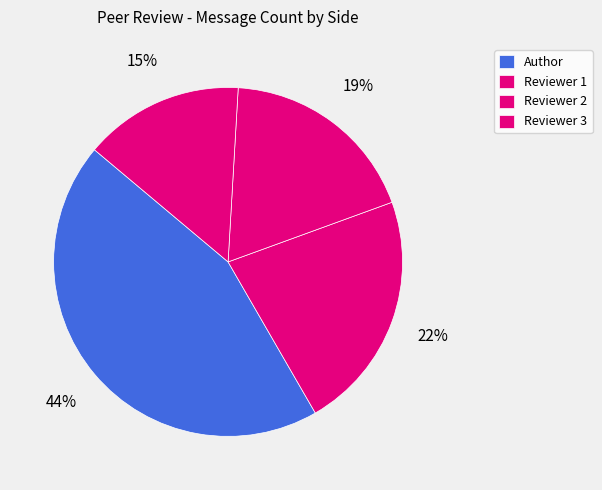

True or false: Reviewer 3 accounts for 1% of the total.

False